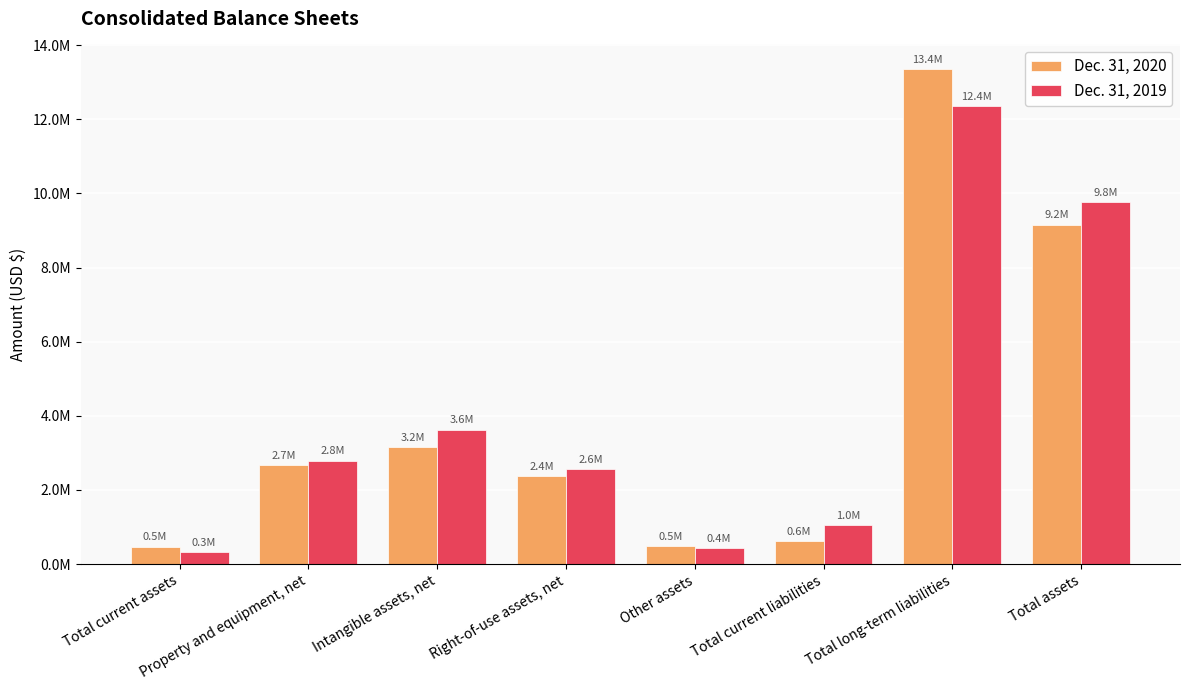

Between Total current assets and Total long-term liabilities, which series saw the biggest shift?

Dec. 31, 2020